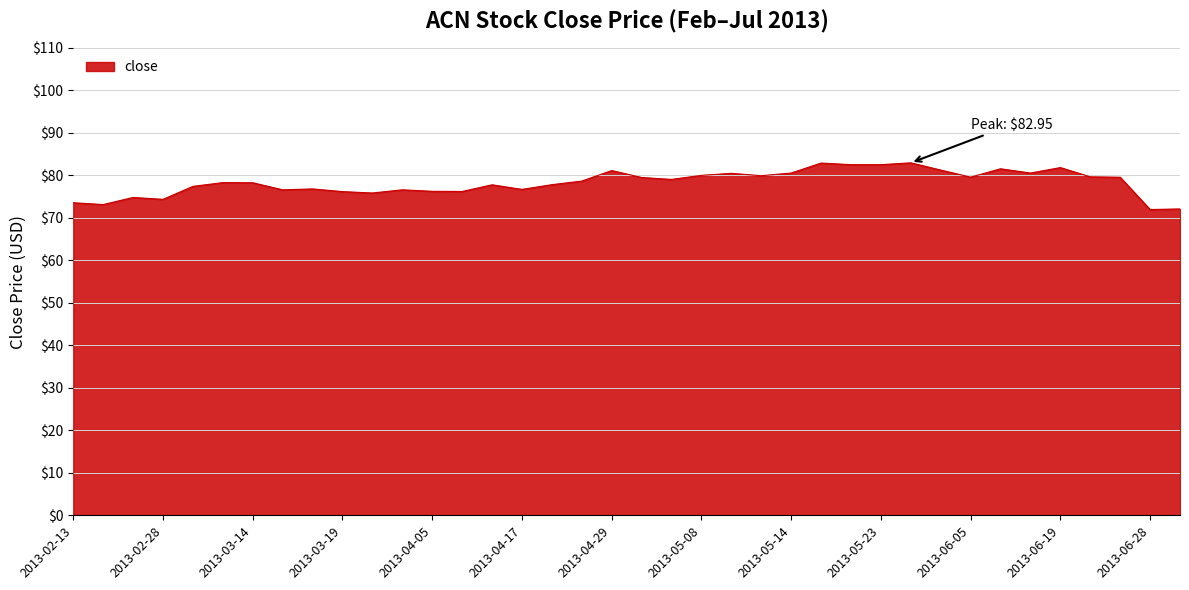

Does the chart display data point markers on the line(s)?

No